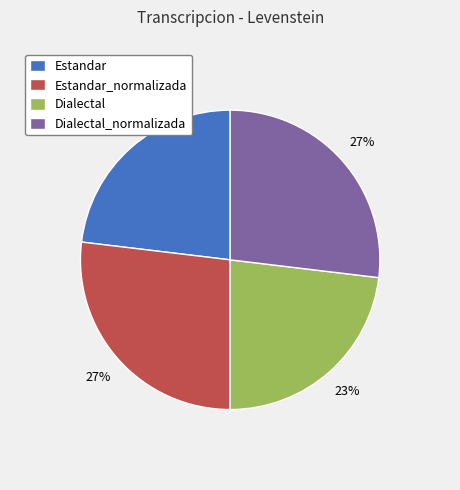

The Dialectal_normalizada slice represents 16% of the pie. True or false?

False